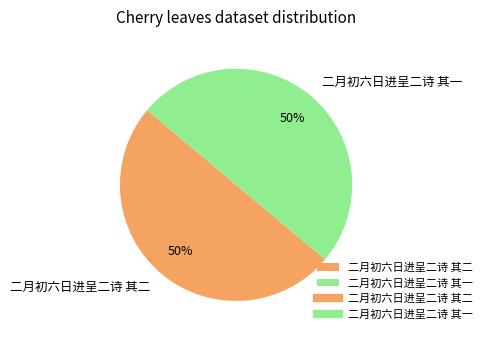

Do 二月初六日进呈二诗 其一 and 二月初六日进呈二诗 其二 together represent more than half of the pie?

Yes